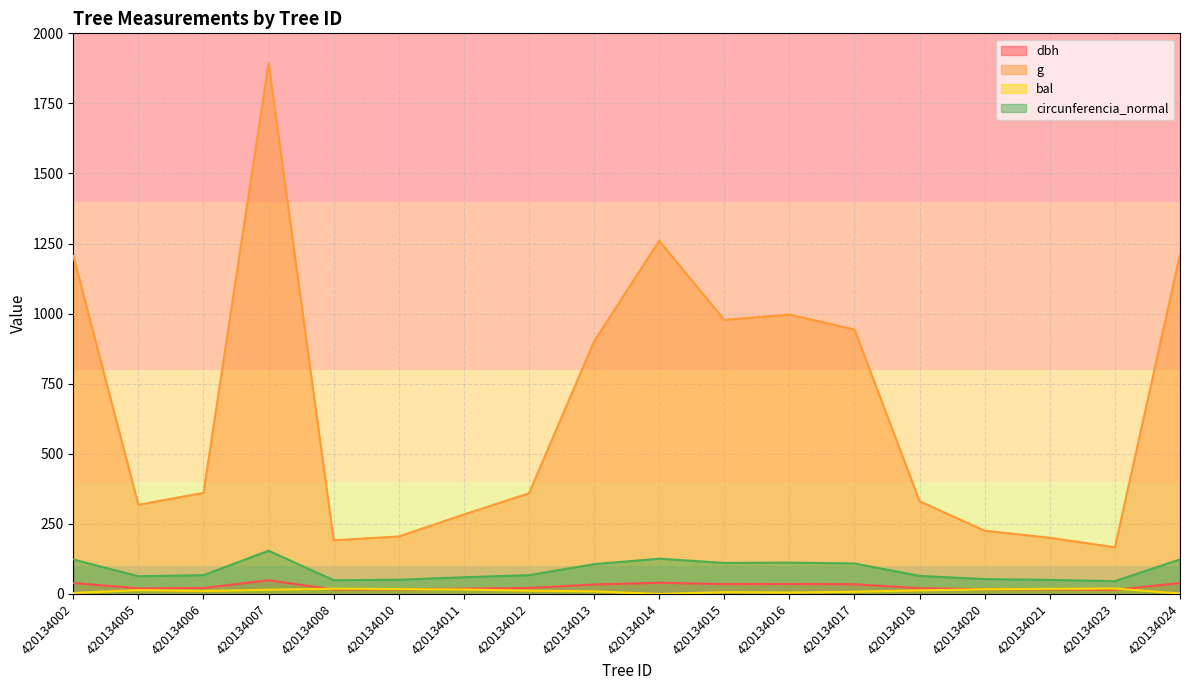

Reading left to right, what are all the values shown in this chart?

dbh: 39.2	20.1	21.4	49.1	15.6	16.2	19.0	21.4	33.9	40.0	35.3	35.6	34.7	20.5	16.9	16.0	14.6	39.3
g: 1205.9	318.2	360.8	1893.6	191.6	205.2	283.7	359.3	901.1	1259.9	977.7	996.6	943.4	330.8	225.7	200.7	166.4	1210.8
bal: 3.5	13.9	10.6	15.0	18.8	17.6	15.9	11.8	9.3	0.0	6.6	5.2	8.0	12.9	16.8	18.2	19.4	1.8
circunferencia_normal: 123.1	63.2	67.3	154.3	49.1	50.8	59.7	67.2	106.4	125.8	110.8	111.9	108.9	64.5	53.3	50.2	45.7	123.3